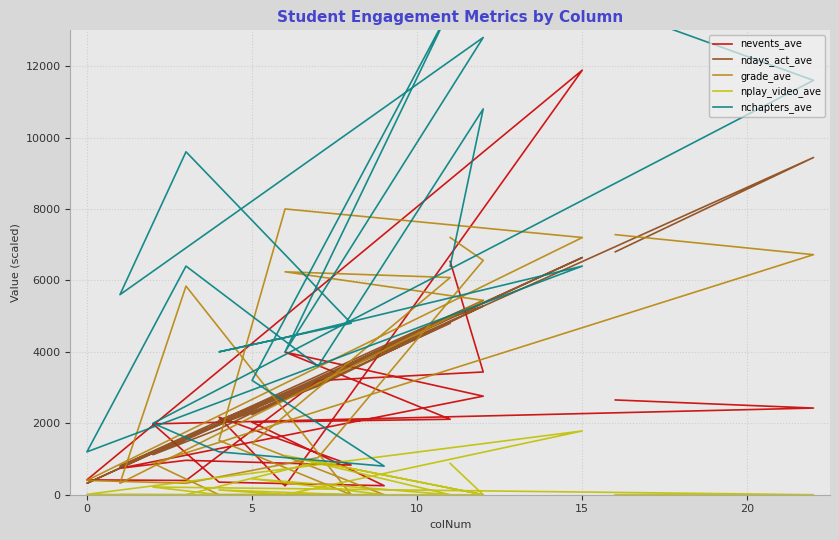

List the series in order of their peak value, lowest first.

nplay_video_ave, grade_ave, ndays_act_ave, nevents_ave, nchapters_ave